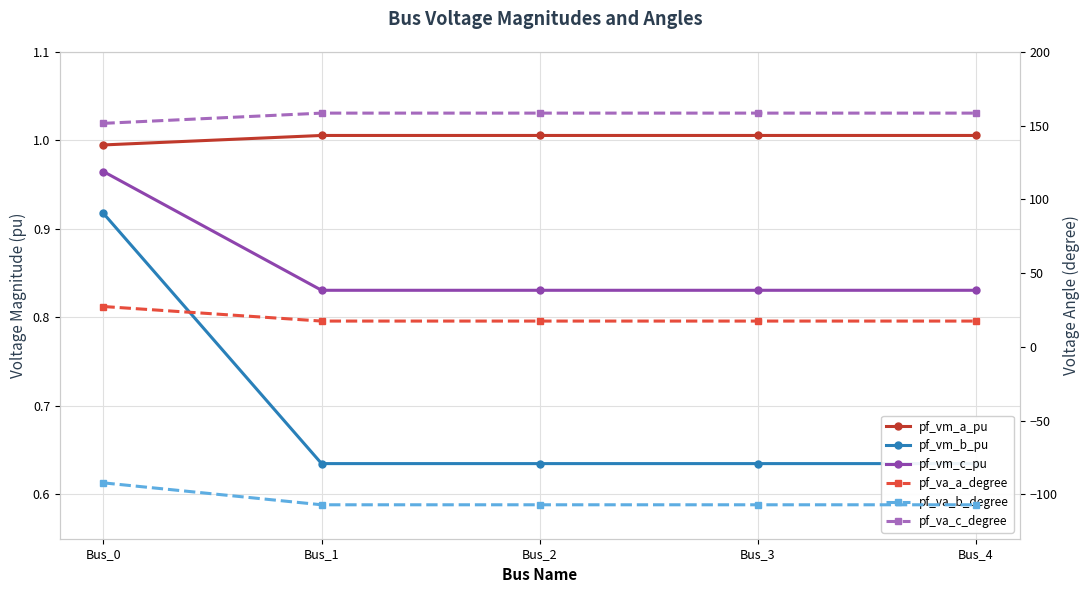

True or false: pf_vm_b_pu and pf_va_c_degree cross at least once.

False